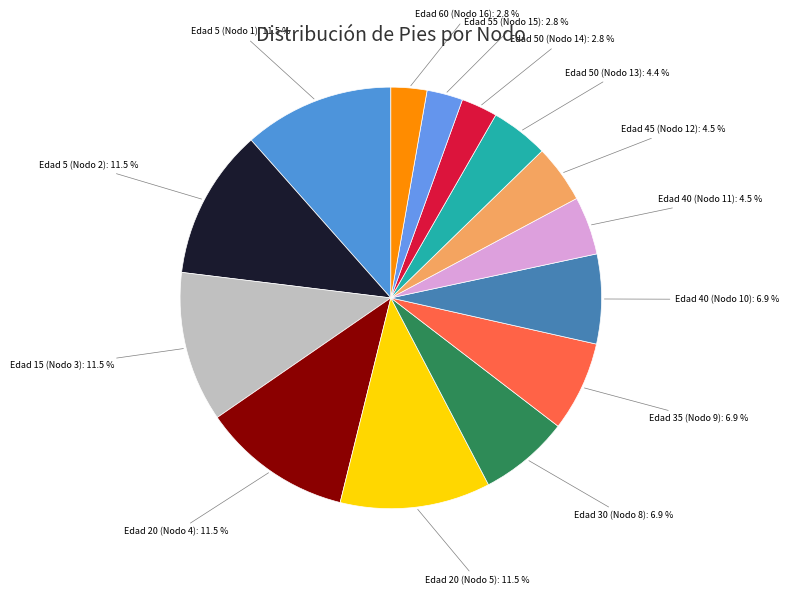

Approximately how many times larger is the value at Edad 45 (Nodo 12): 4.5 % compared to Edad 50 (Nodo 14): 2.8 %?

1.6